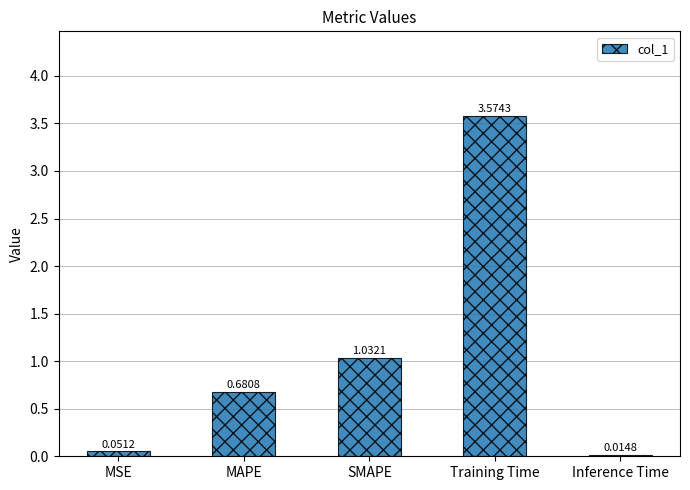

Where is the data nearest to the value 1?

SMAPE